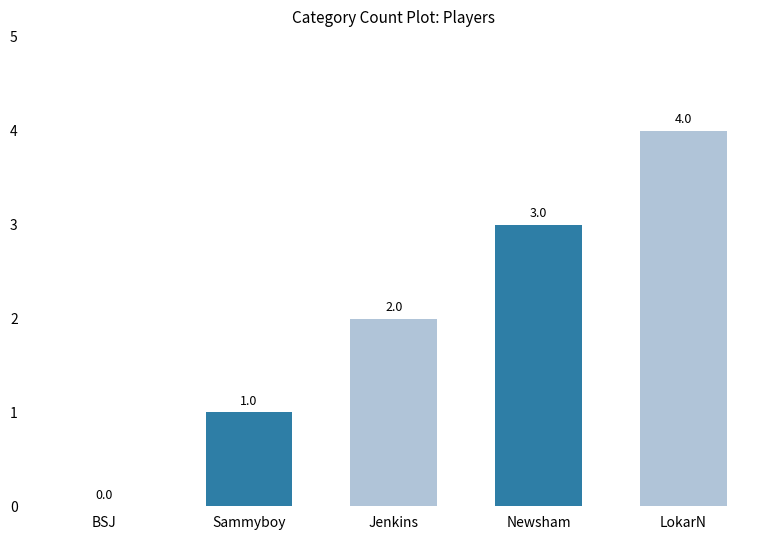

What is the sum of all values?

10